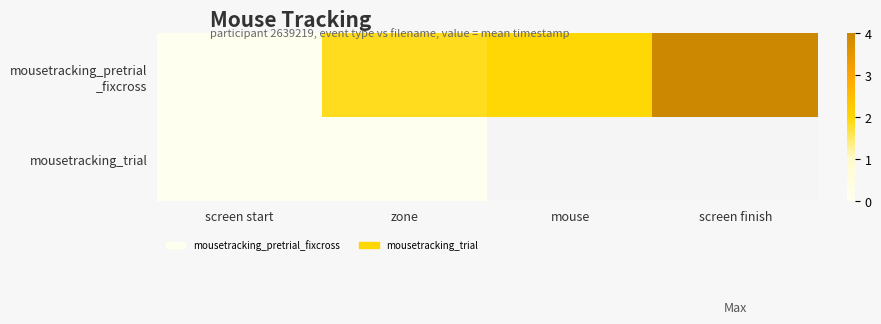

Which series has the largest total across all categories?

mousetracking_pretrial _fixcross